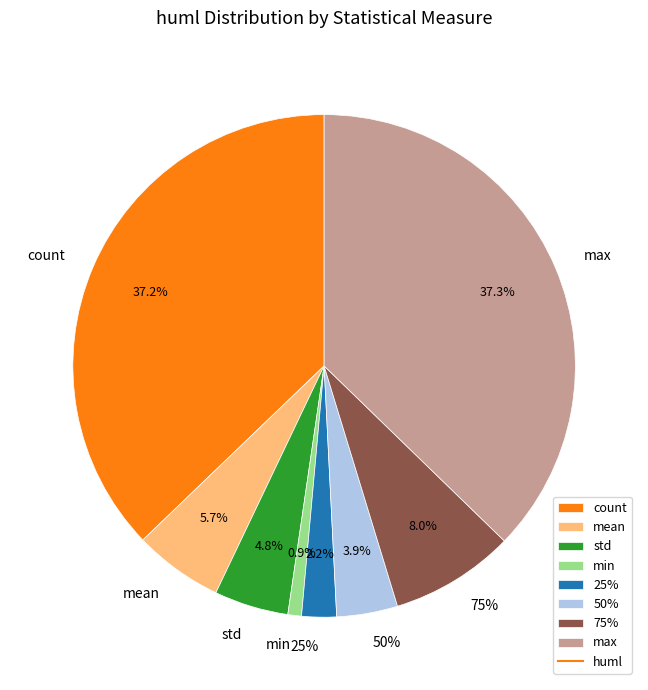

What is the smallest slice in the pie chart?

min